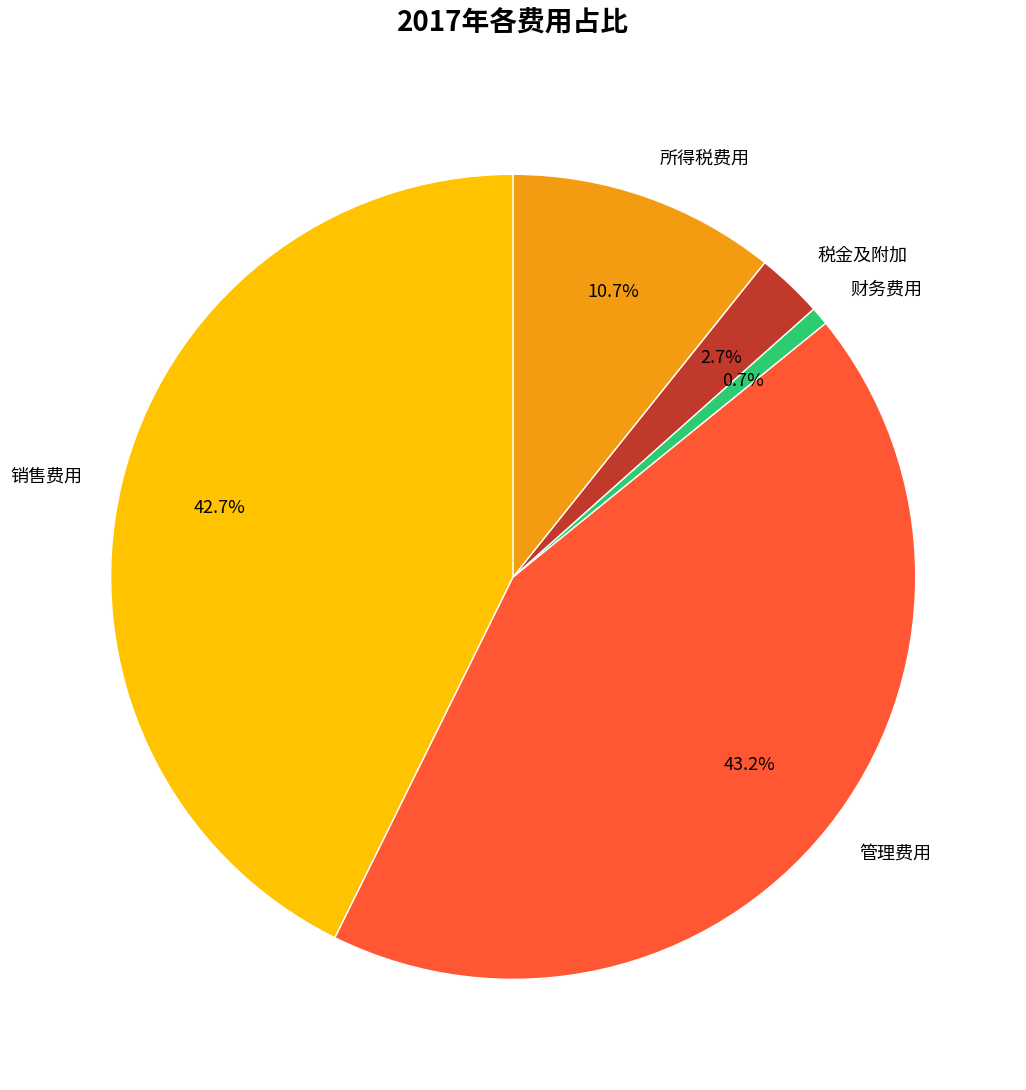

To the nearest percent, what portion does 销售费用 represent?

43%